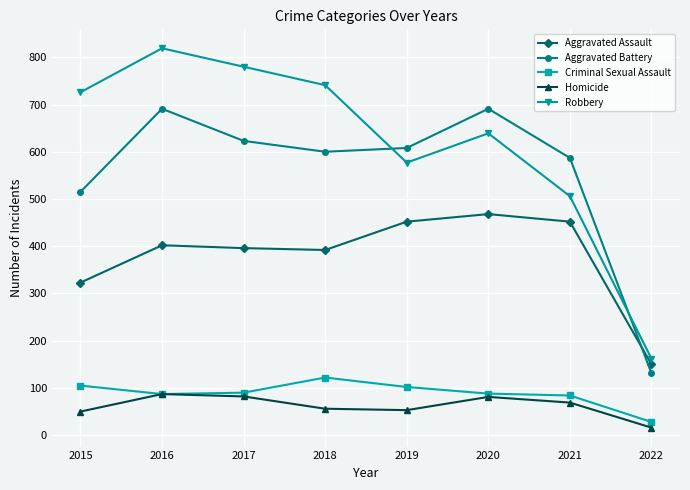

Is this an area chart (filled region under the line)?

No